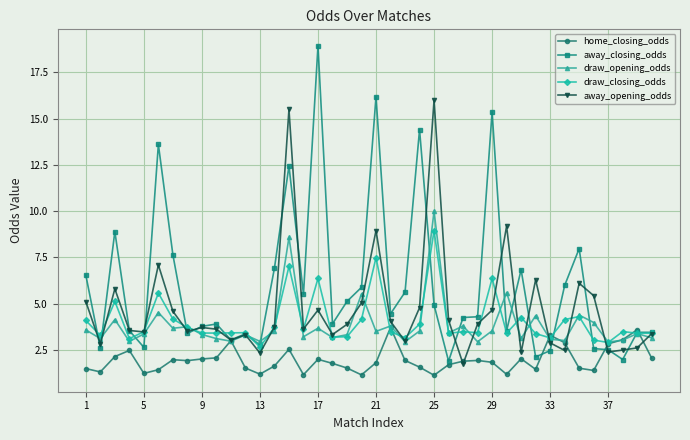

What is the value of the away_closing_odds point at the 35th from the left?

8.0